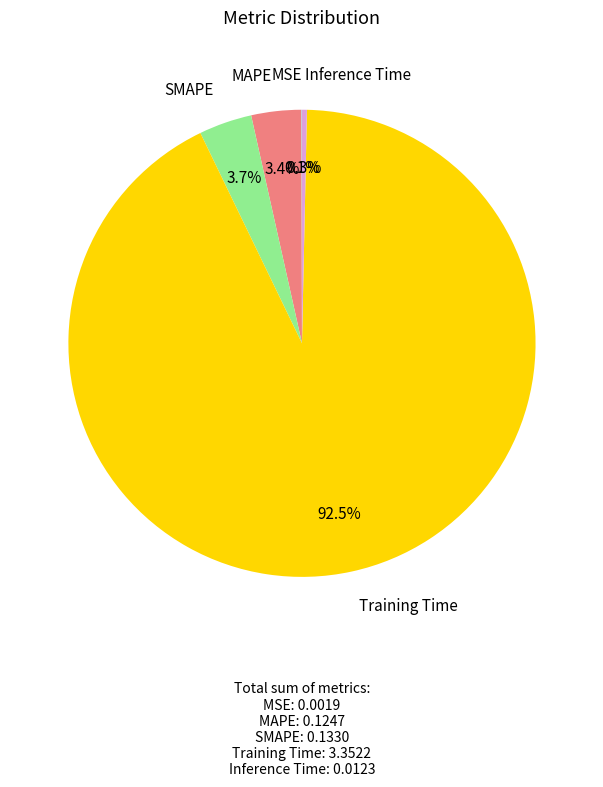

Which slice is the largest?

Training Time